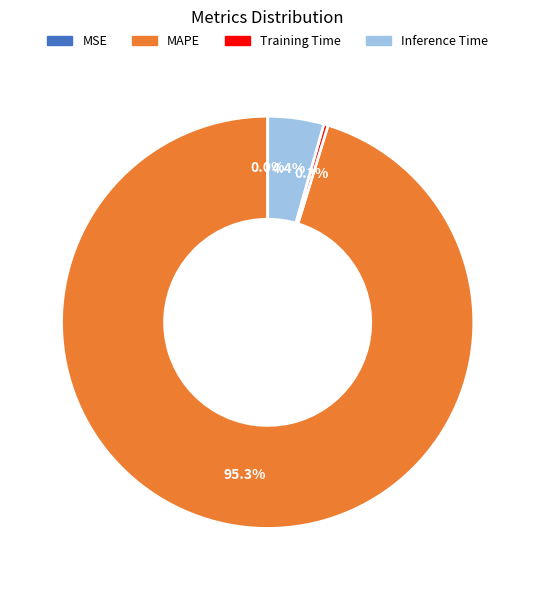

Is there any slice that represents more than half of the pie?

Yes